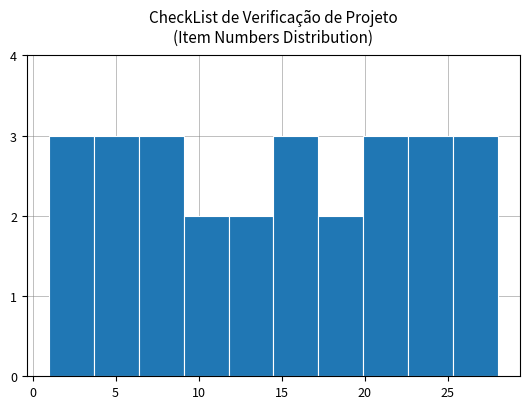

Reading left to right, list every bar in this chart as the range it spans on the x-axis followed by its height. Neither the bar edges nor the heights are printed on the chart, so give them approximately, as read against the axes.

1.0 to 3.7: 3
3.7 to 6.4: 3
6.4 to 9.1: 3
9.1 to 11.8: 2
11.8 to 14.5: 2
14.5 to 17.2: 3
17.2 to 19.9: 2
19.9 to 22.6: 3
22.6 to 25.3: 3
25.3 to 28.0: 3